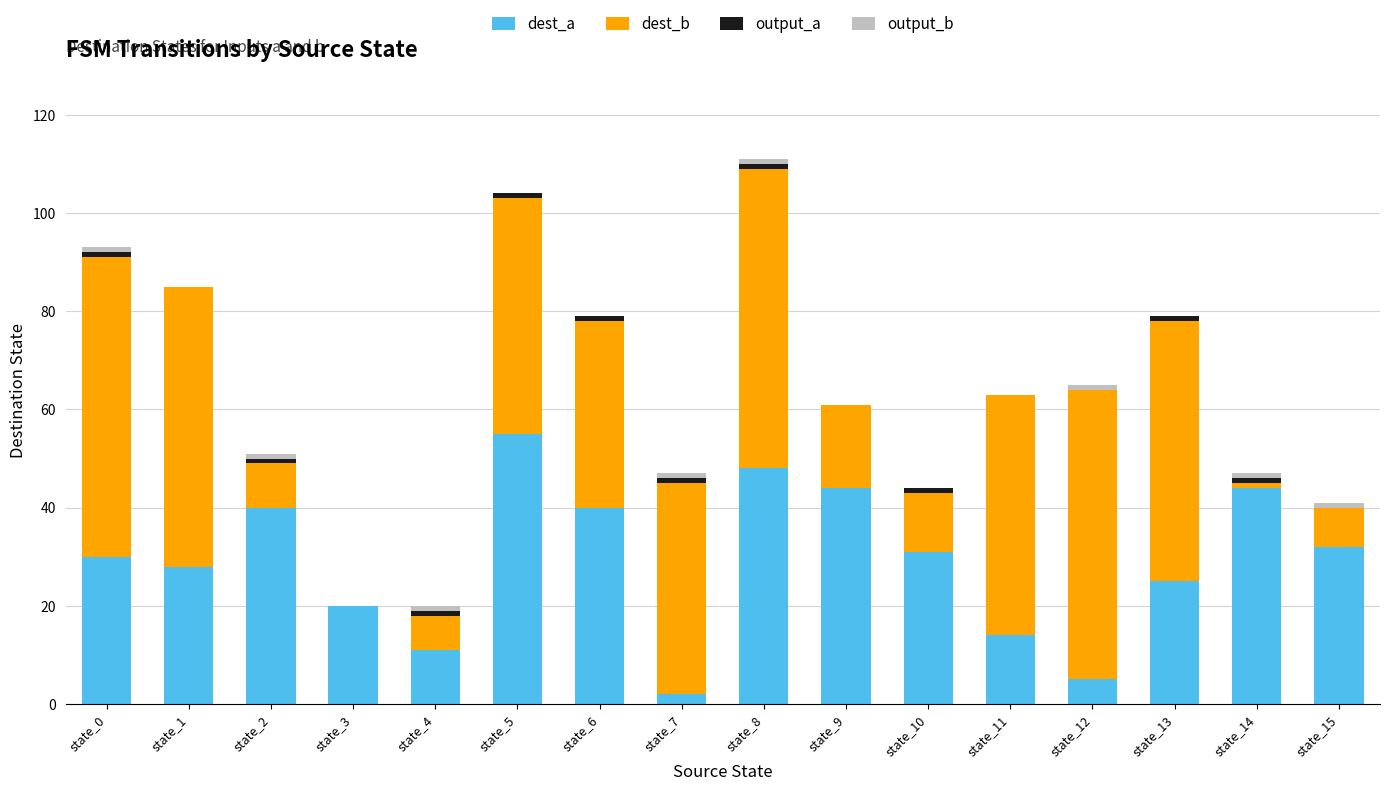

The dest_a series shows 3 at state_11. True or false?

False